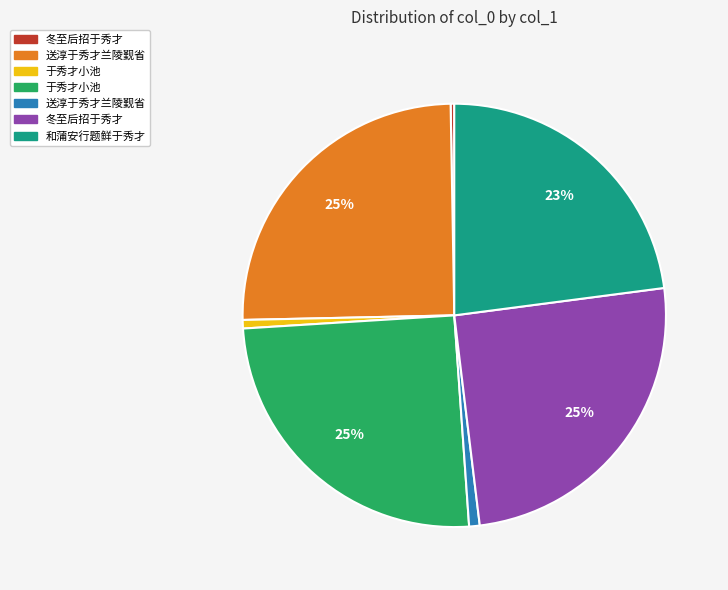

Does any single category account for the majority?

No